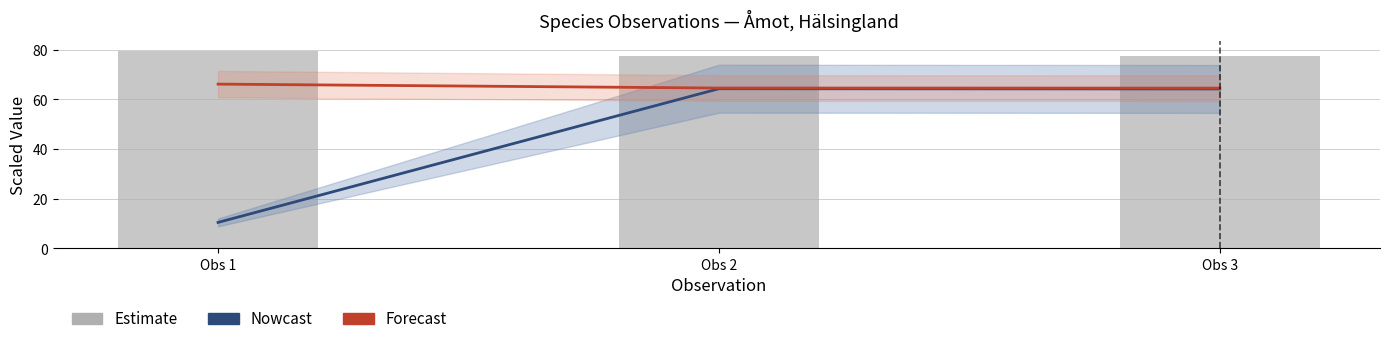

What is the value of the TaxonId (Nowcast-style) bar at the 1st from the left?

10.5